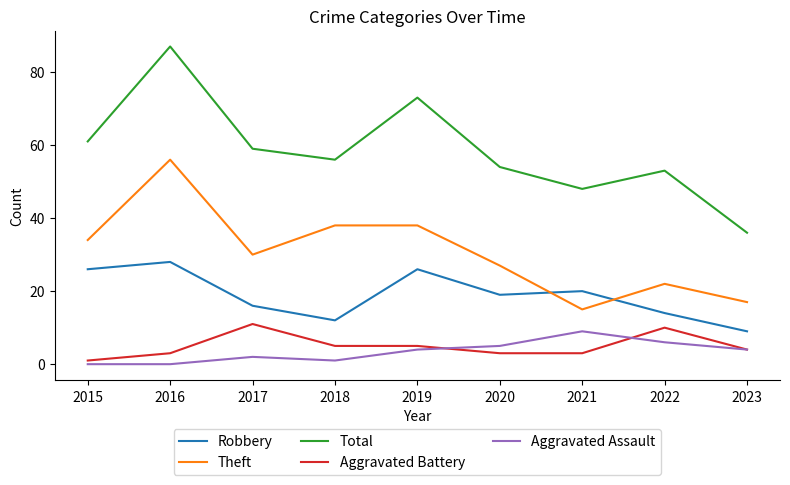

The Robbery series shows 25 at 2017. True or false?

False